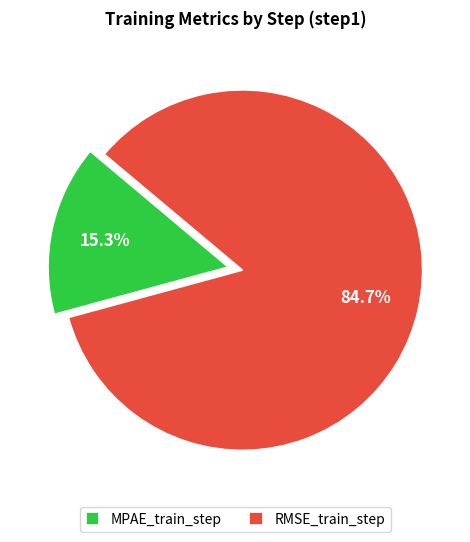

Rank the categories by value from lowest to highest.

MPAE_train_step, RMSE_train_step